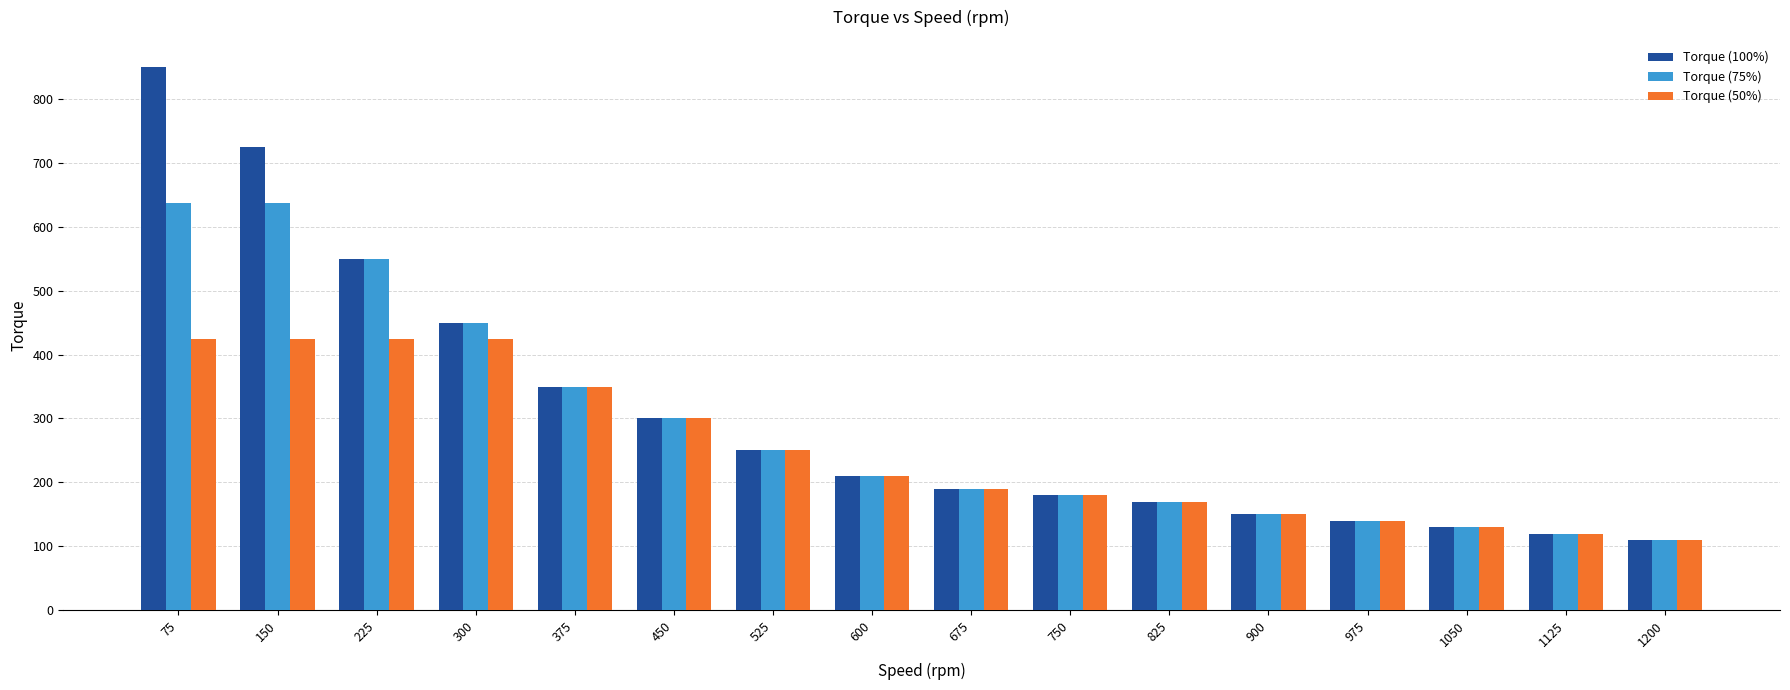

At which label does Torque (75%) first exceed 210?

75